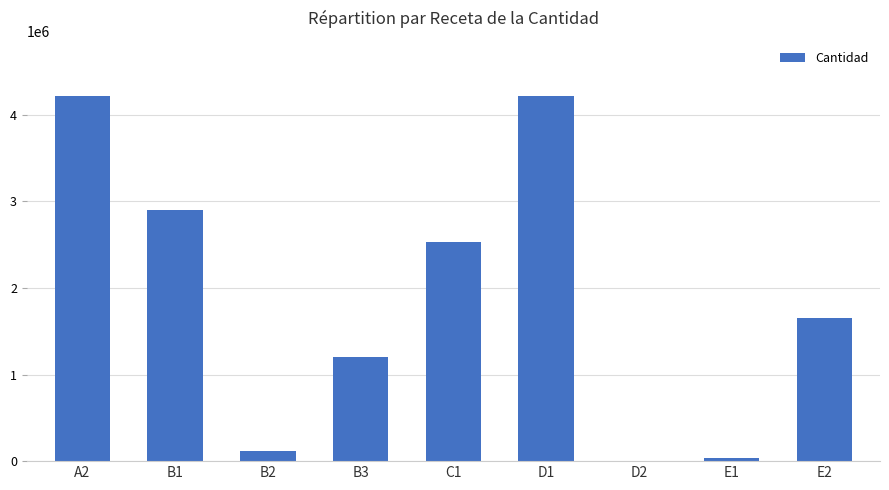

Is it true that the value at B1 is 786240.9?

False